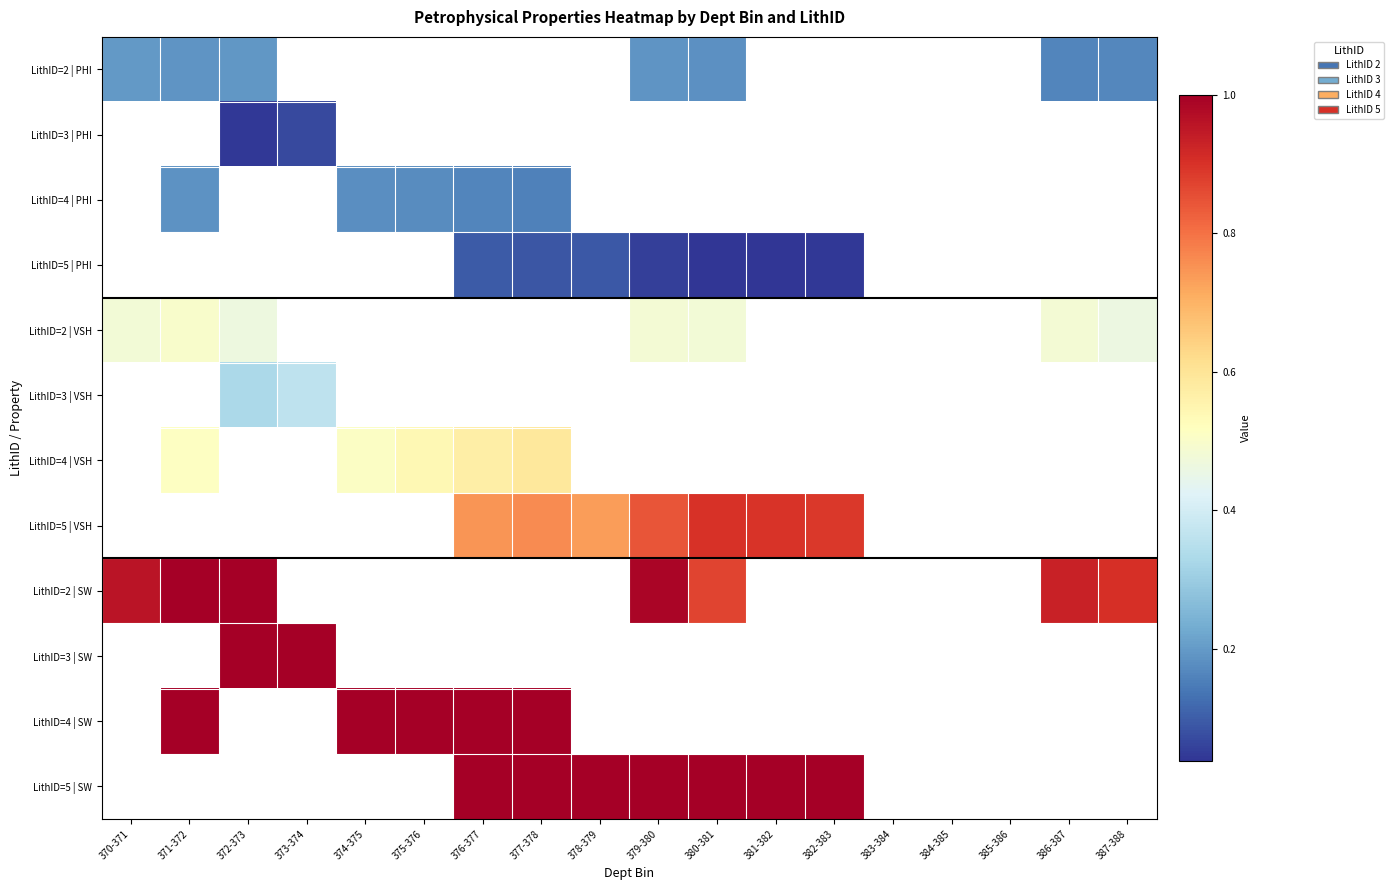

How many distinct data groups are displayed?

12